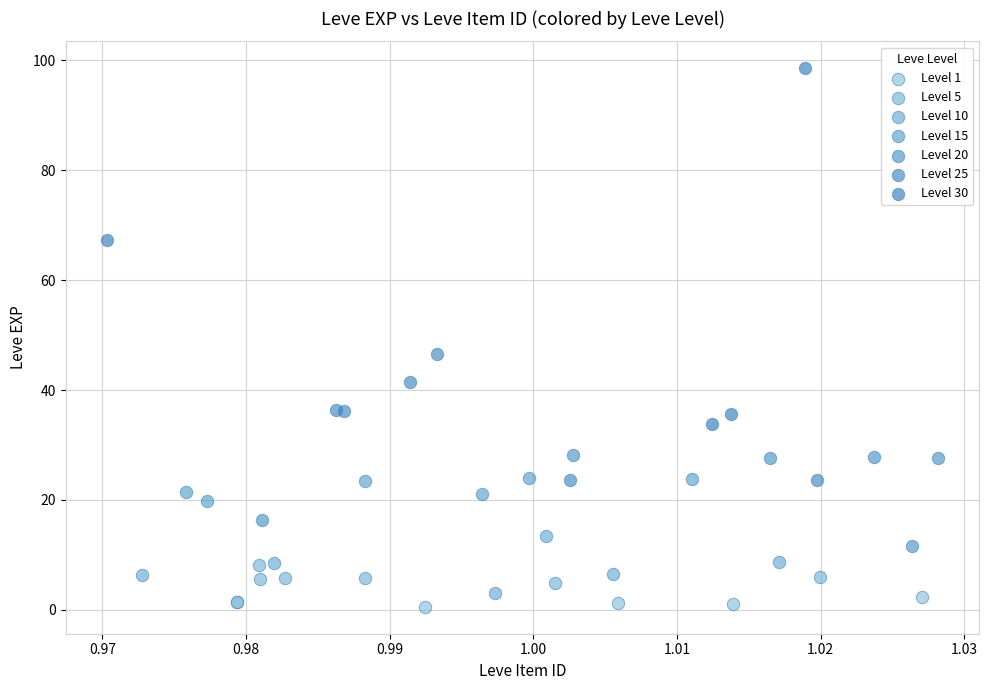

Which series reaches the maximum Y coordinate?

Level 30